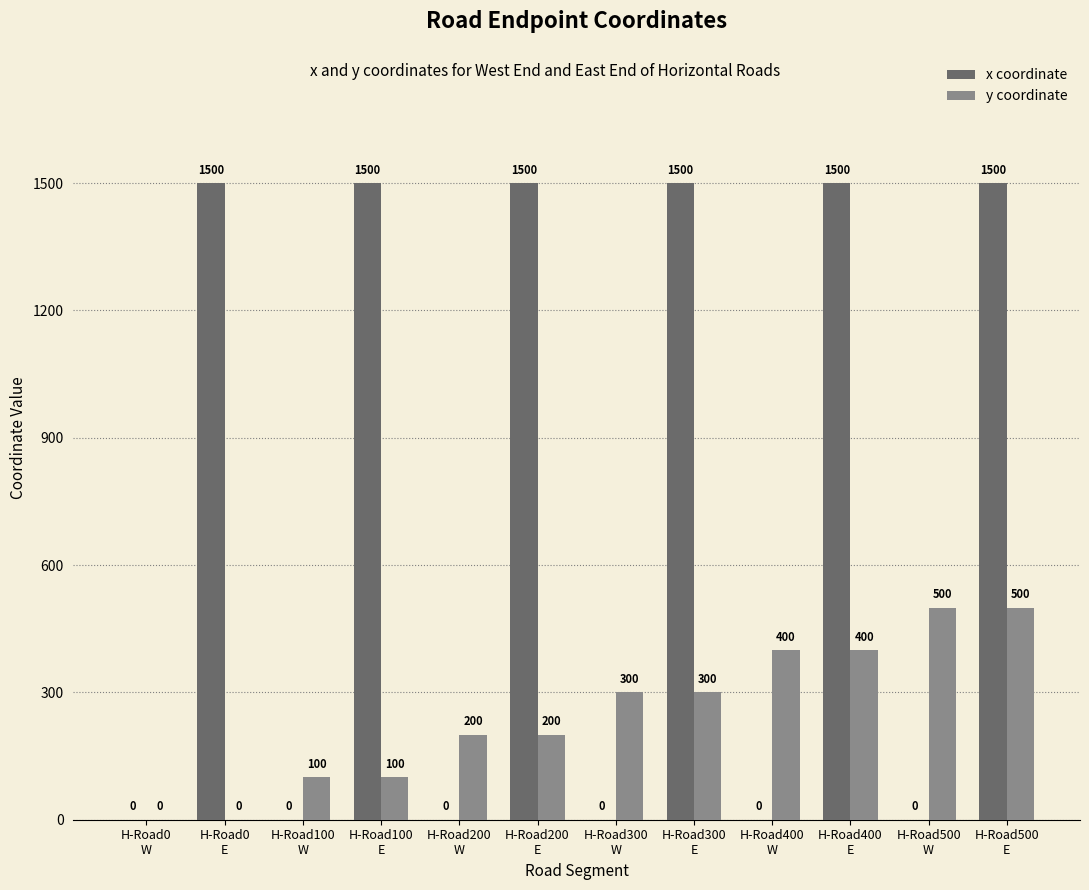

How many x coordinate values are between 0 and 1500?

12